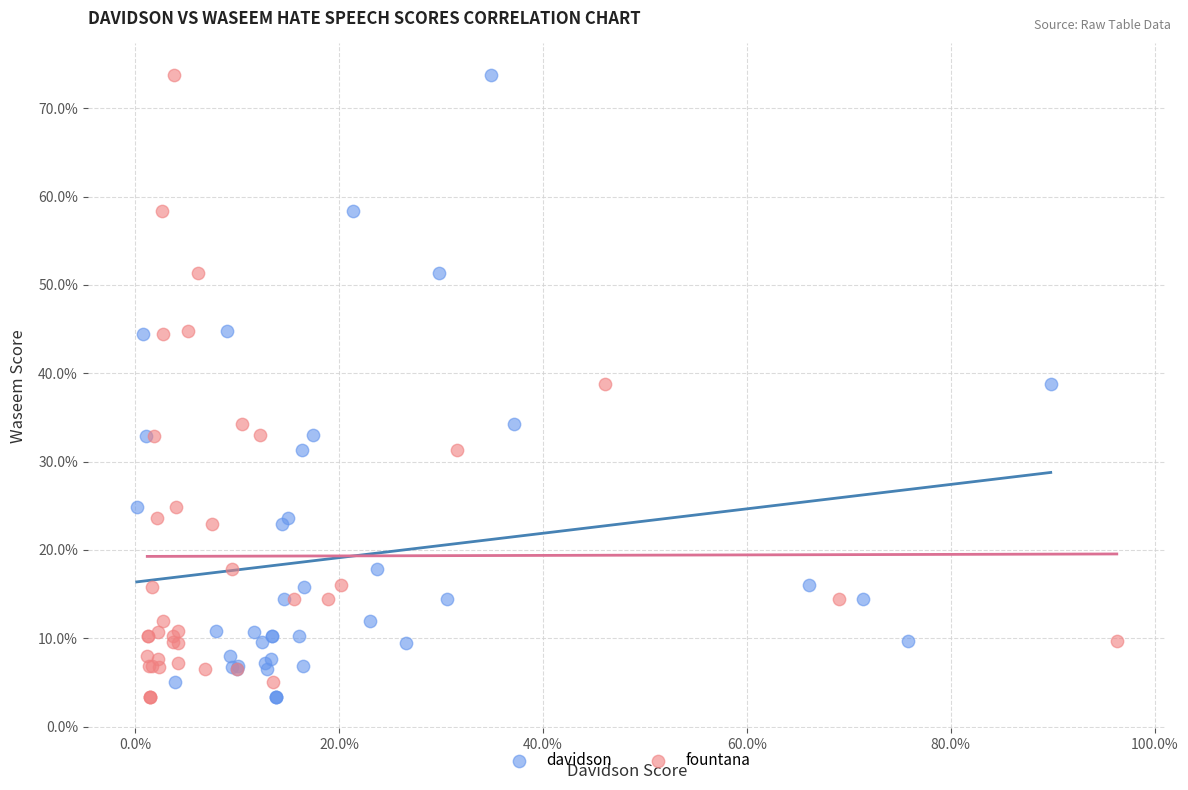

What are all the series names shown in the legend?

davidson, fountana